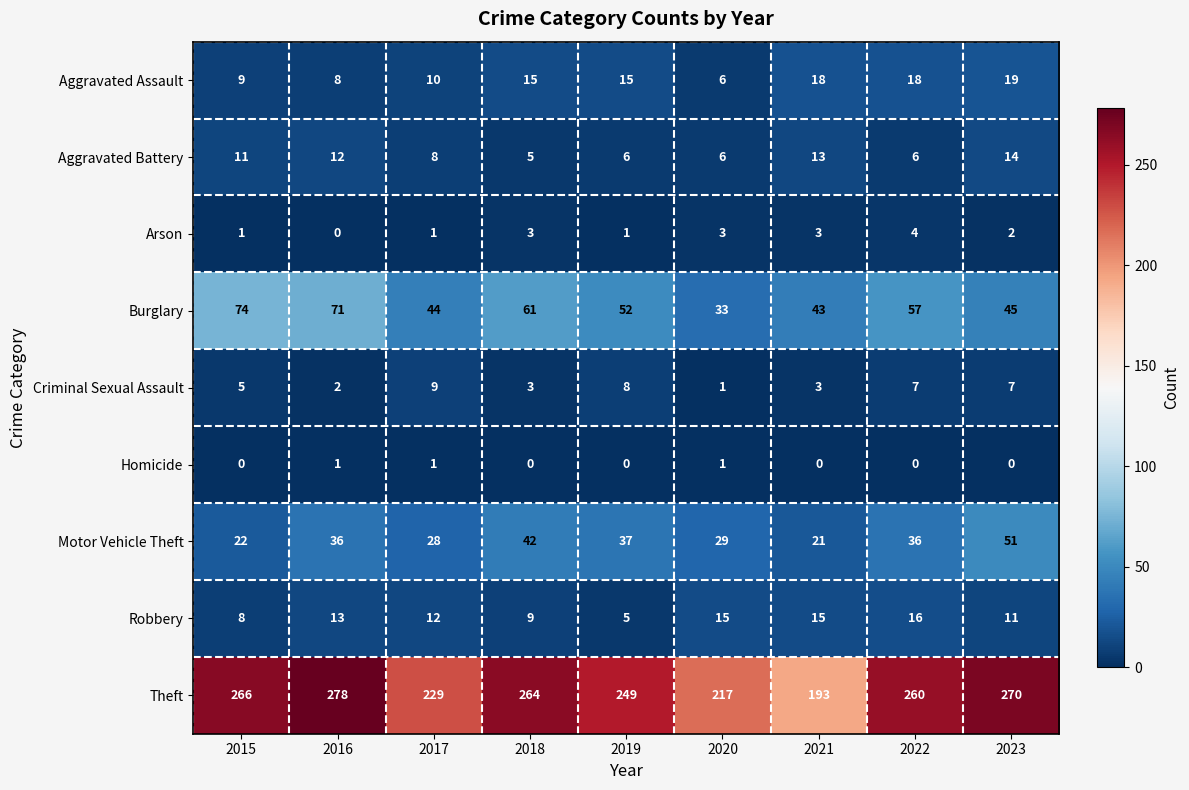

What is the sum of all Theft values?

2226